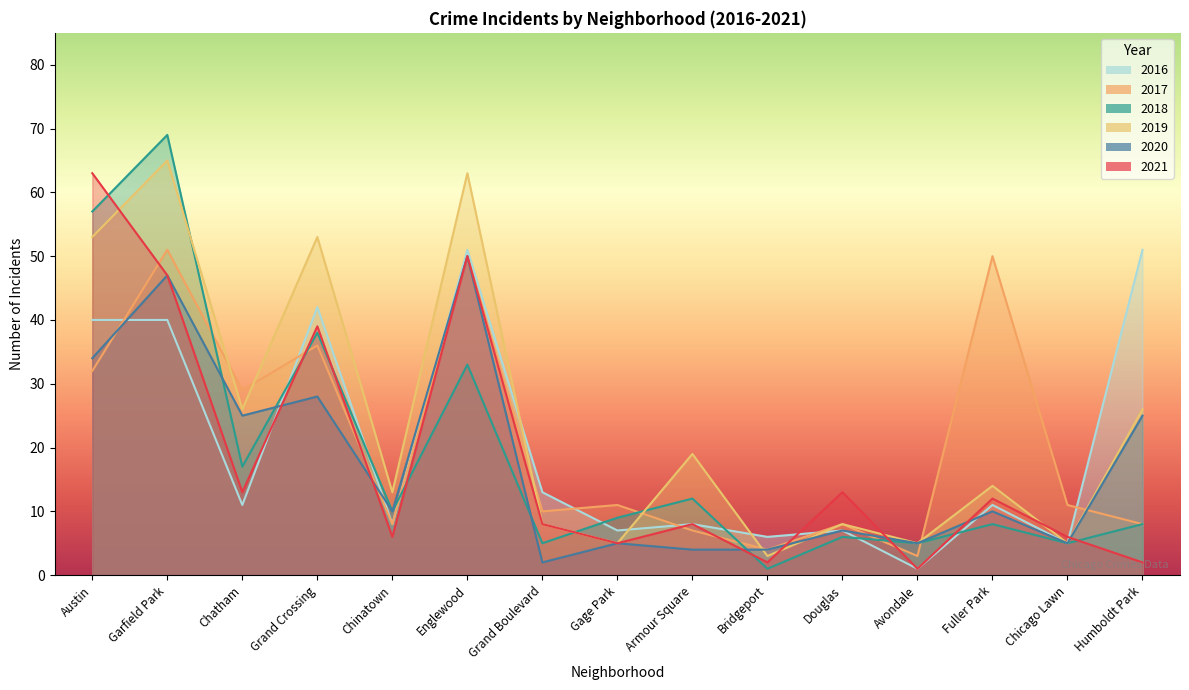

What is the value of the 2018 point at the 4th from the left?

38